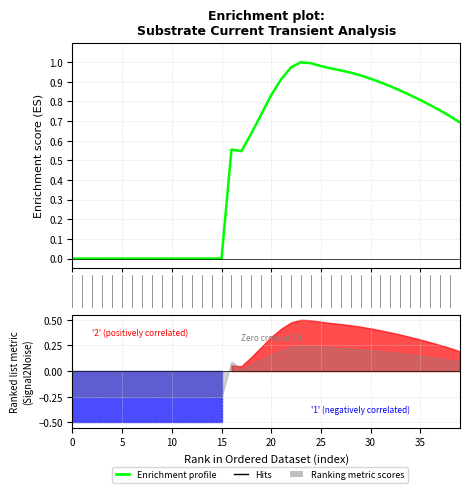

Does the chart display data point markers on the line(s)?

No